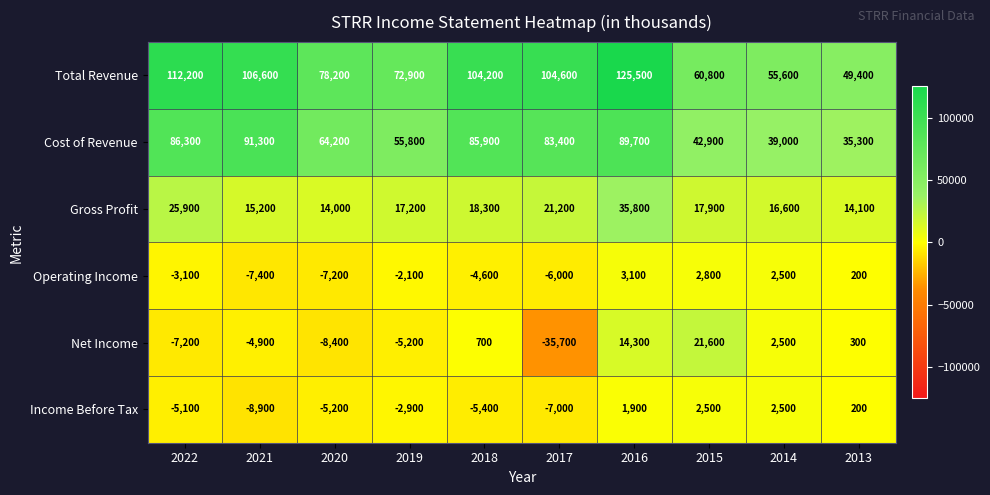

What is the minimum value shown in the chart?

-35700